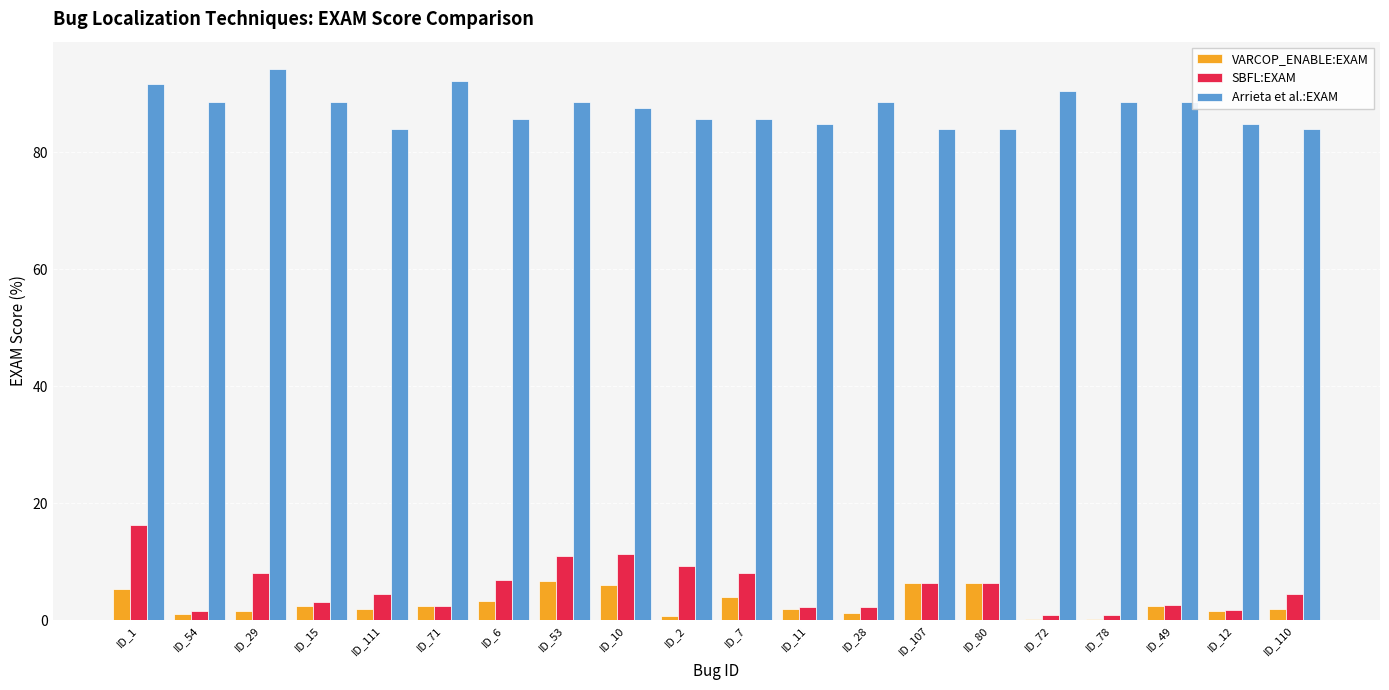

How many values in the Arrieta et al.:EXAM series exceed 88?

10